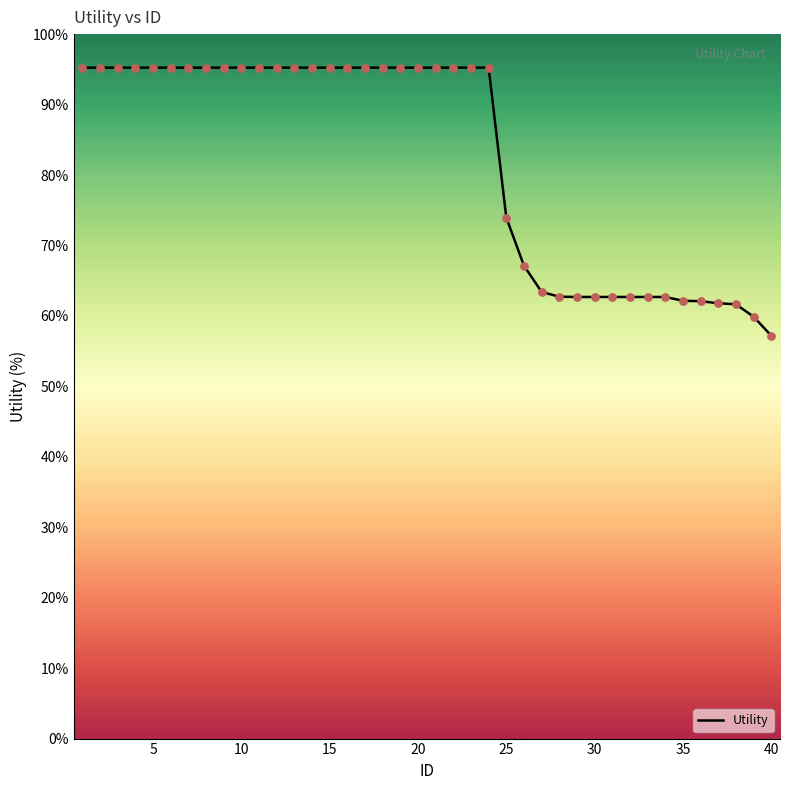

What is the difference between the maximum and minimum values?

38.0